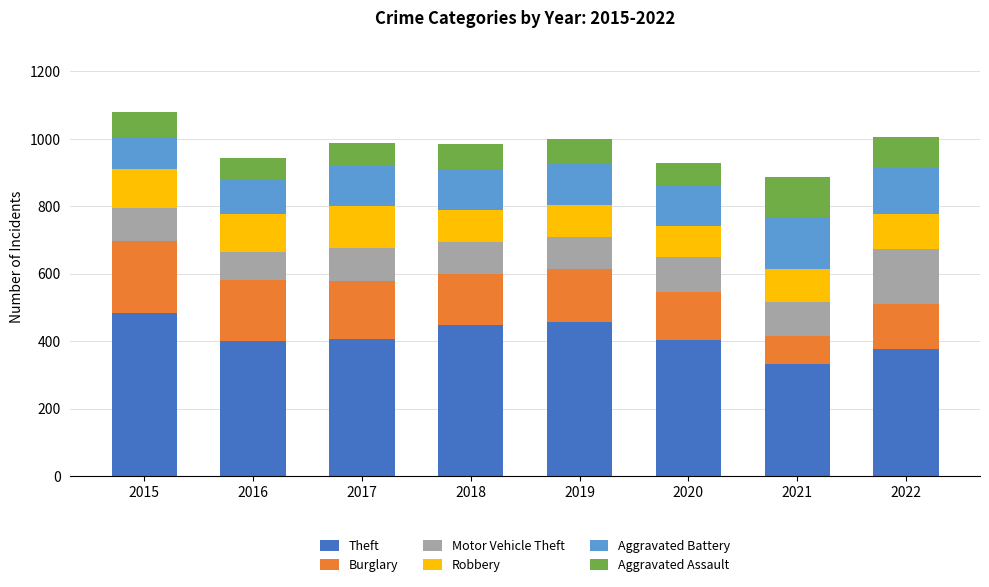

What is the average value of the Theft series?

413